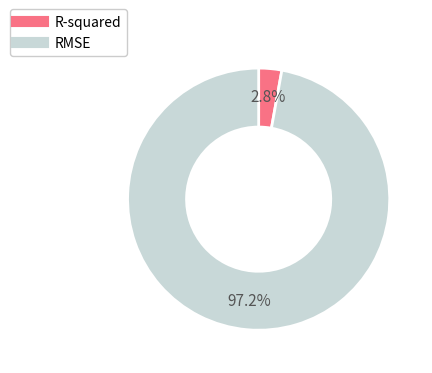

How many segments does this pie chart have?

2